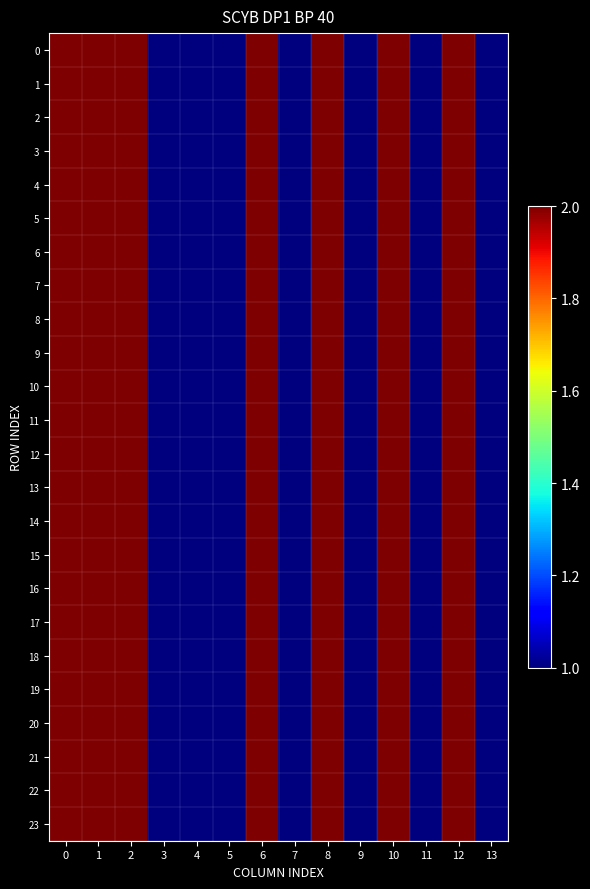

What is the minimum value shown in the chart?

1